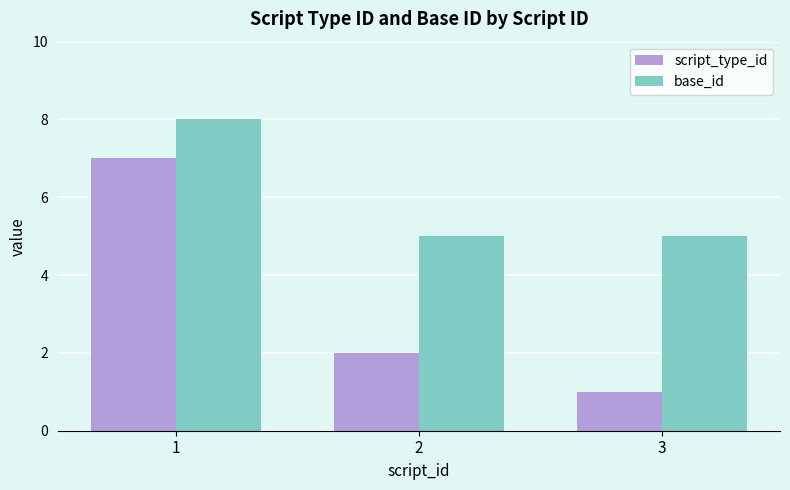

Count the script_type_id values in the range 1 to 7.

3